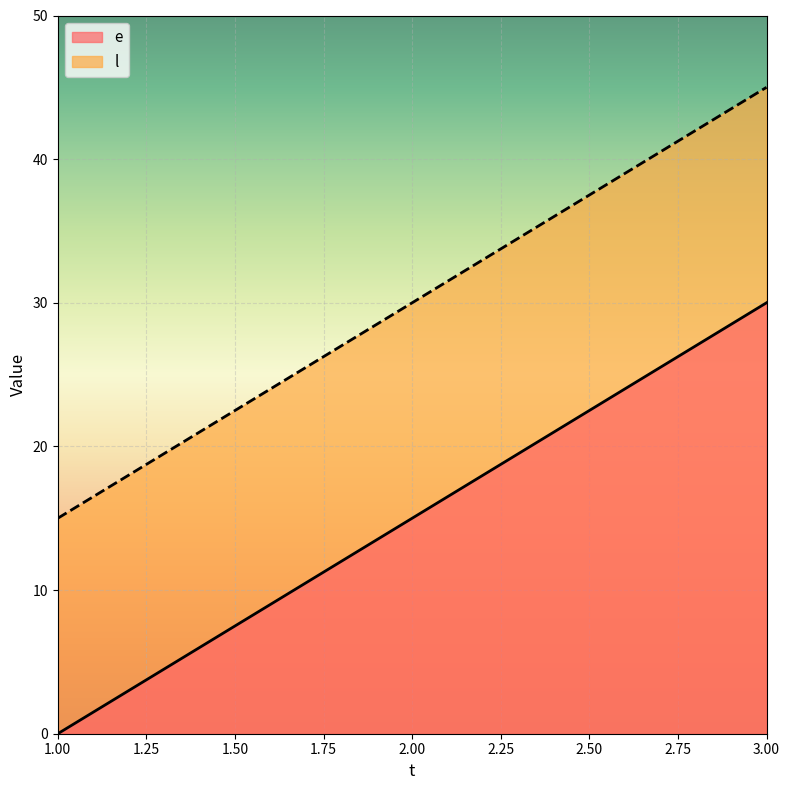

Which series changed the most between 1 and 2?

e